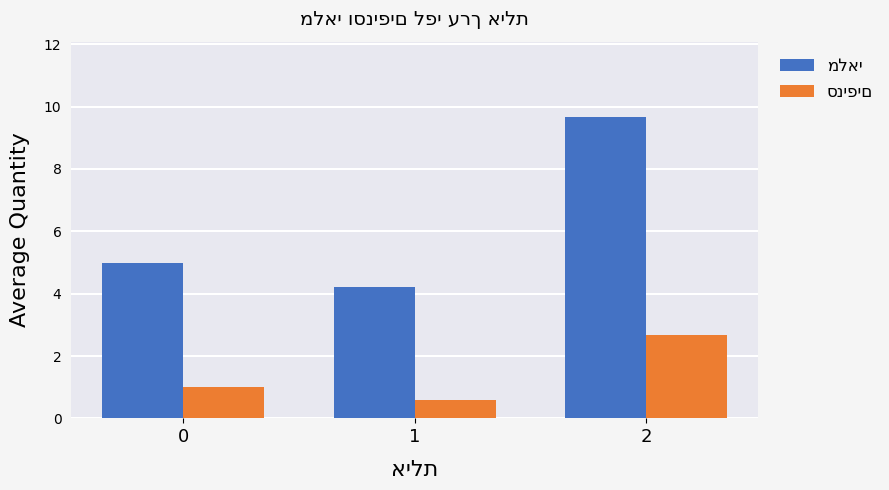

What is the total value across all series at 1?

4.8